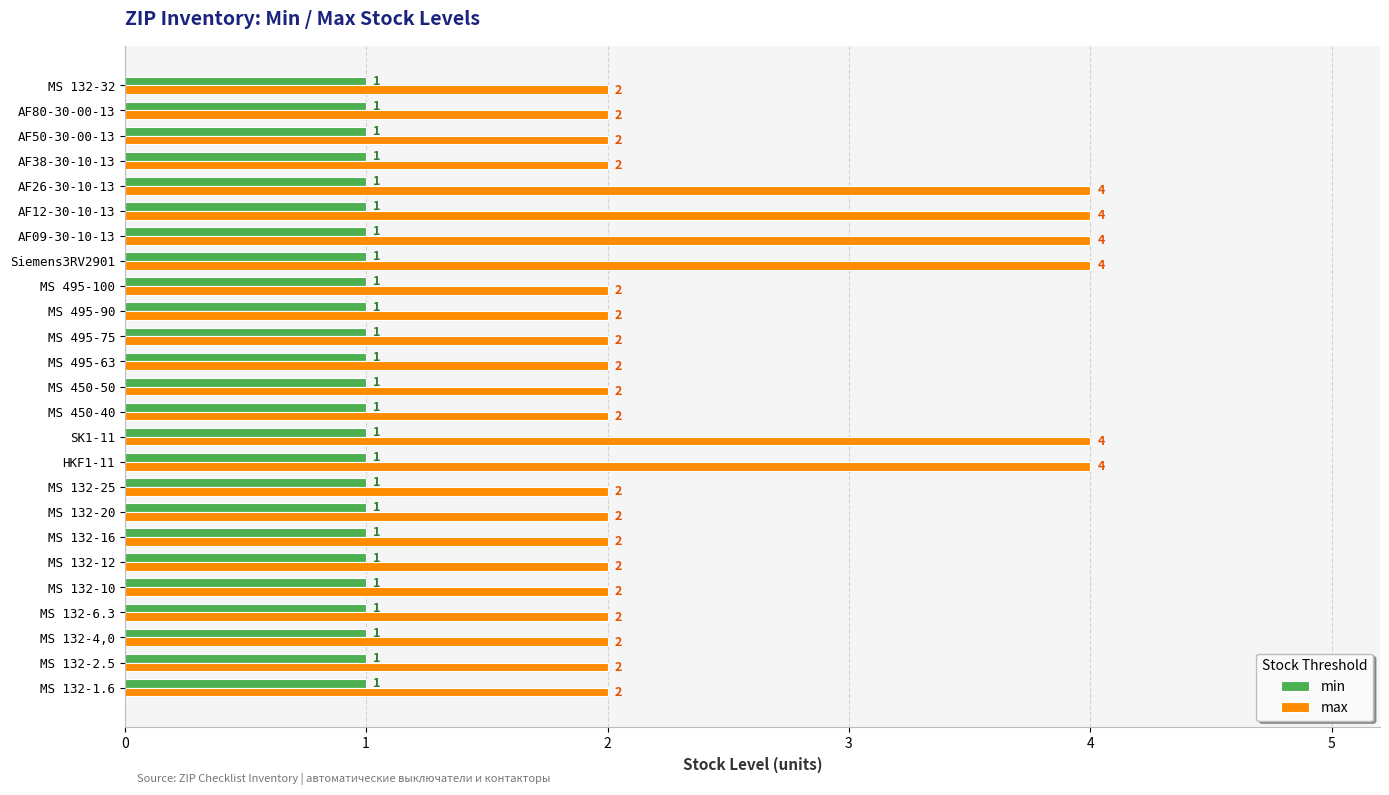

What is the sum of all min values?

25